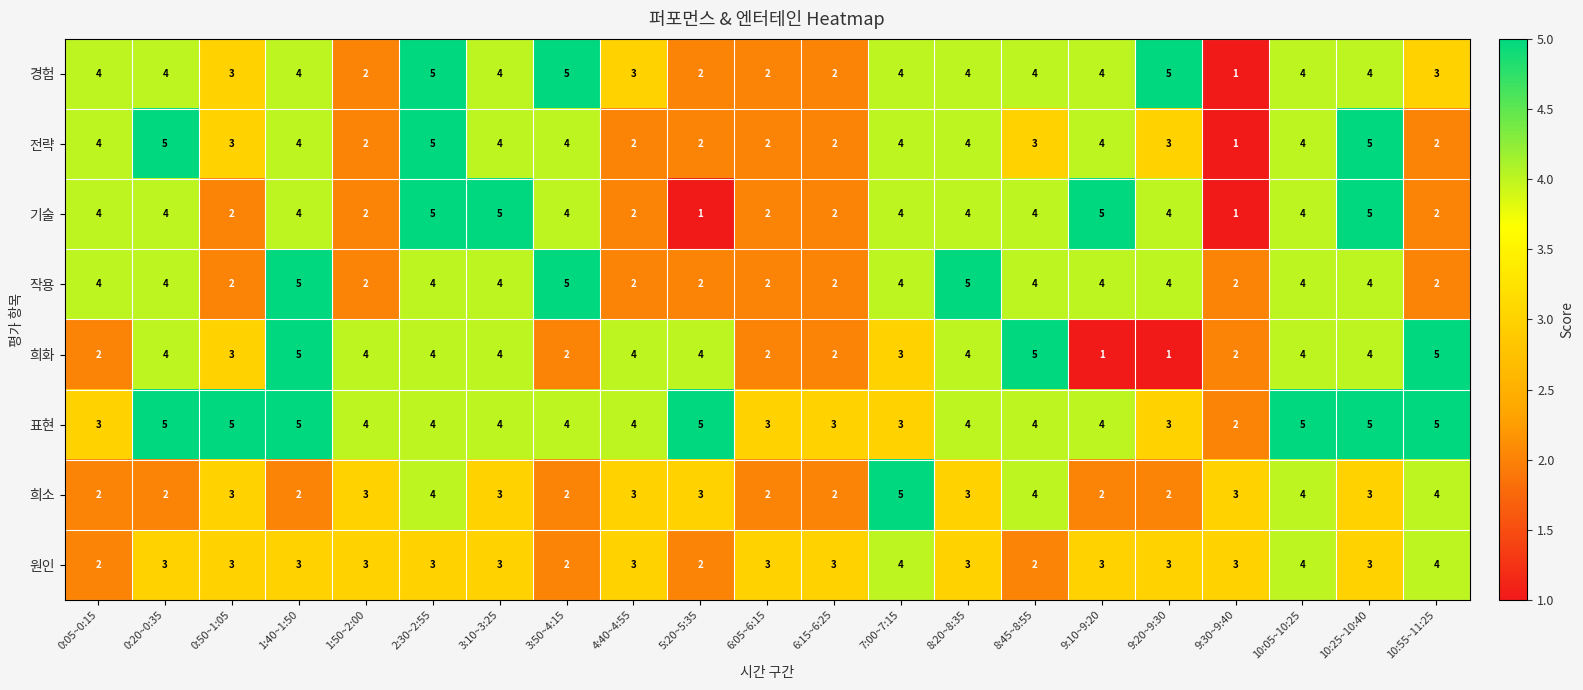

The 경험 series shows 3 at 6:05~6:15. True or false?

False